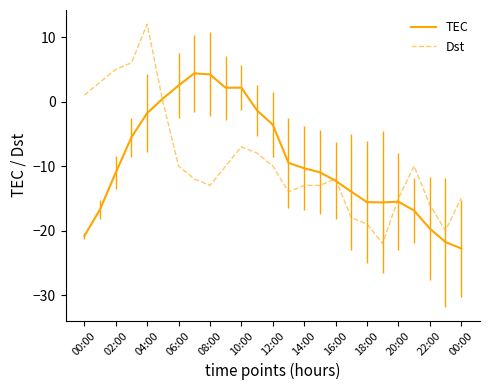

How many data points in Dst are above -12?

12